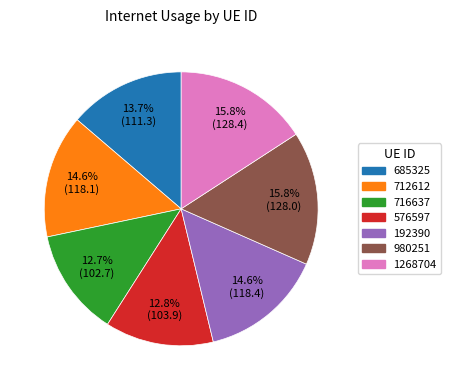

Is there a majority slice in this chart?

No